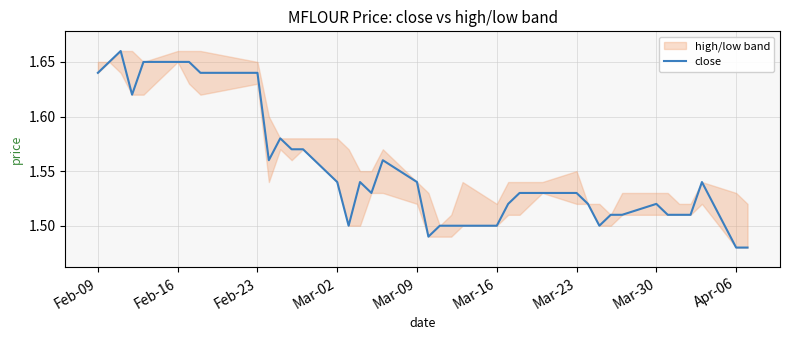

Is it true that close equals 1.5 at Mar-16?

True